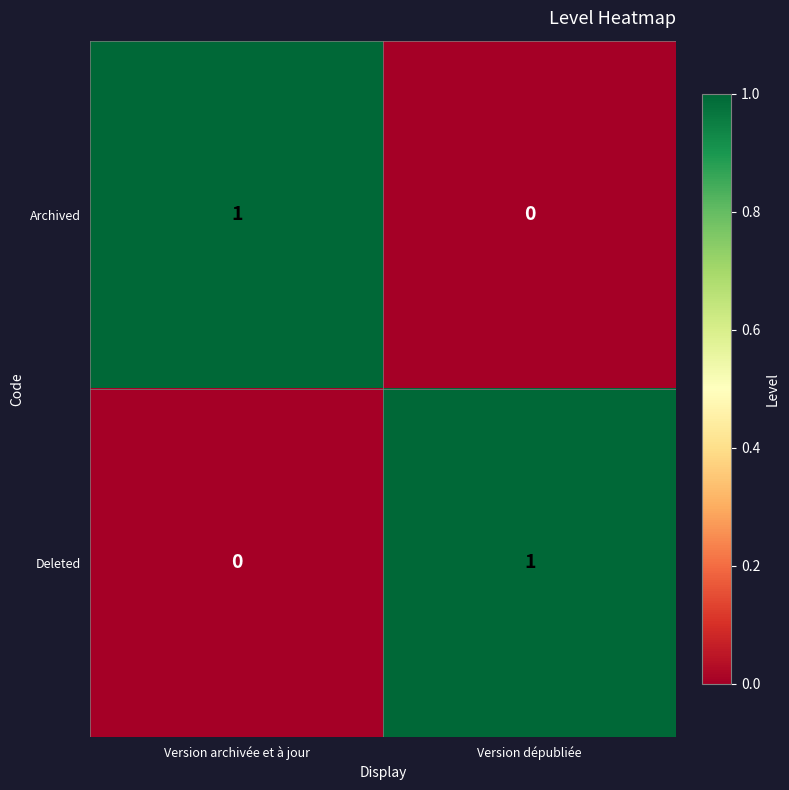

Reading left to right, extract all data points from this chart.

Archived: 1	0
Deleted: 0	1